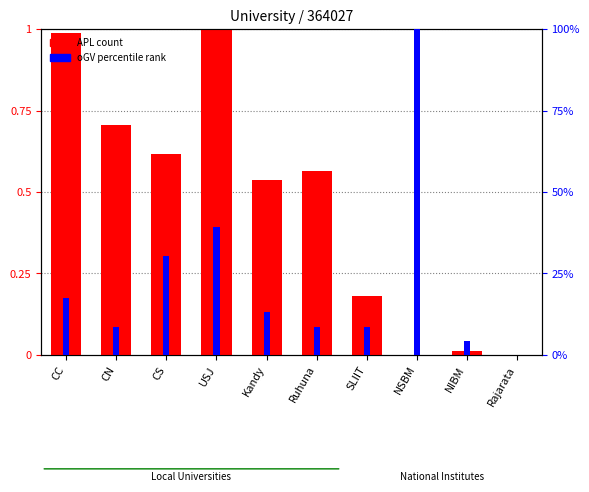

What is the total value across all series at NSBM?

100.0